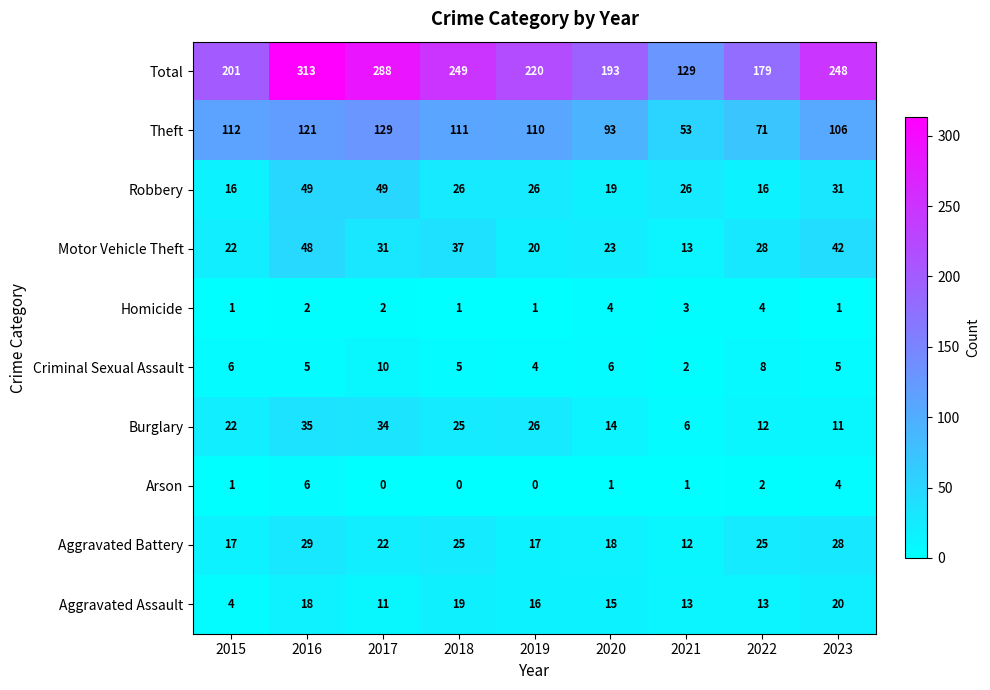

Rank the categories by Total value from highest to lowest.

2016, 2017, 2018, 2023, 2019, 2015, 2020, 2022, 2021